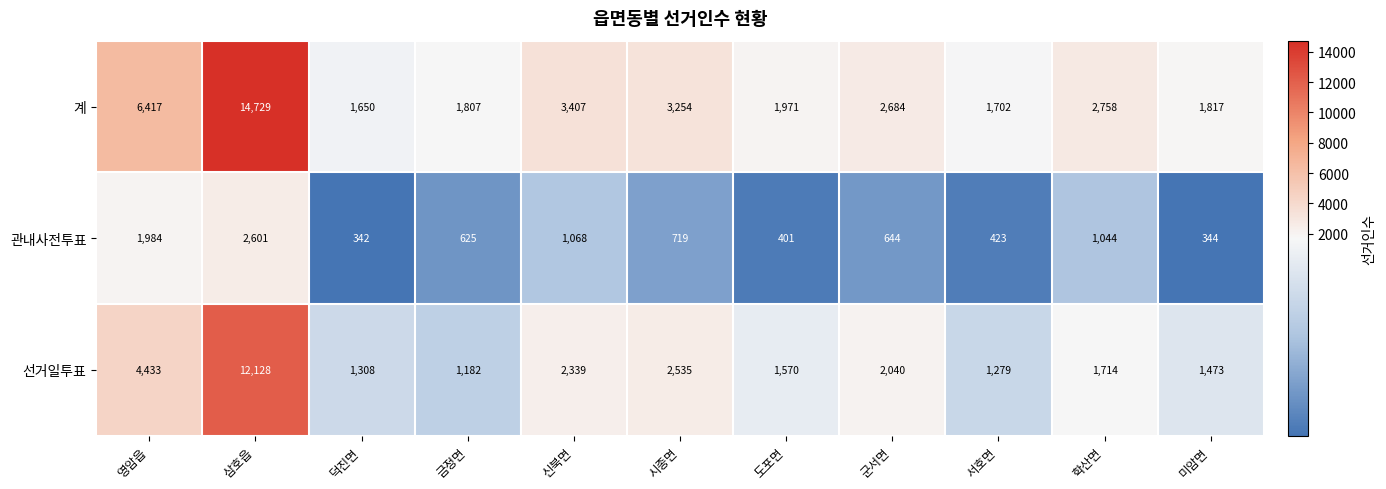

Which series changed the most between 금정면 and 시종면?

계